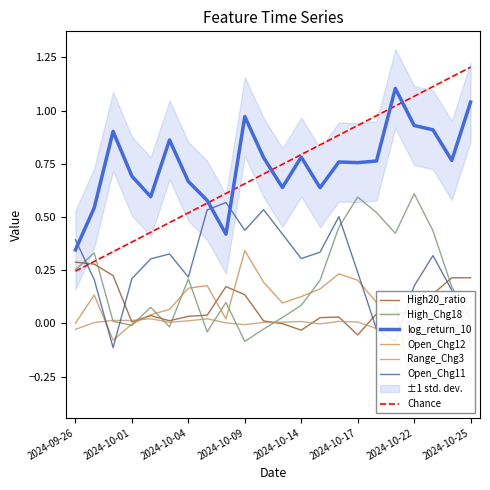

Which category has the lowest value in the Open_Chg12 series?

2024-10-22